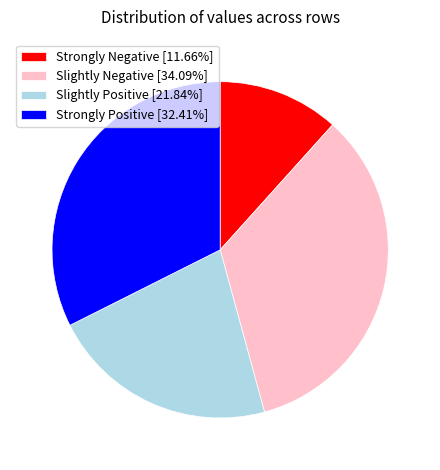

Does Strongly Negative [11.66%] represent more than half of the total?

No